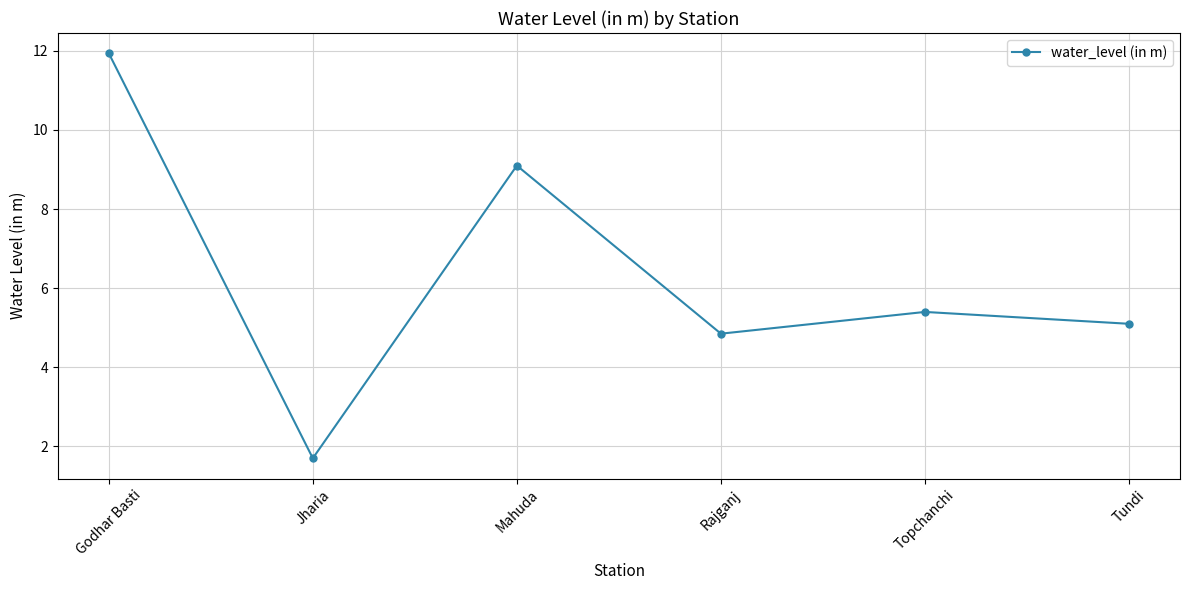

True or false: the data has more than 1 interior local peaks.

True